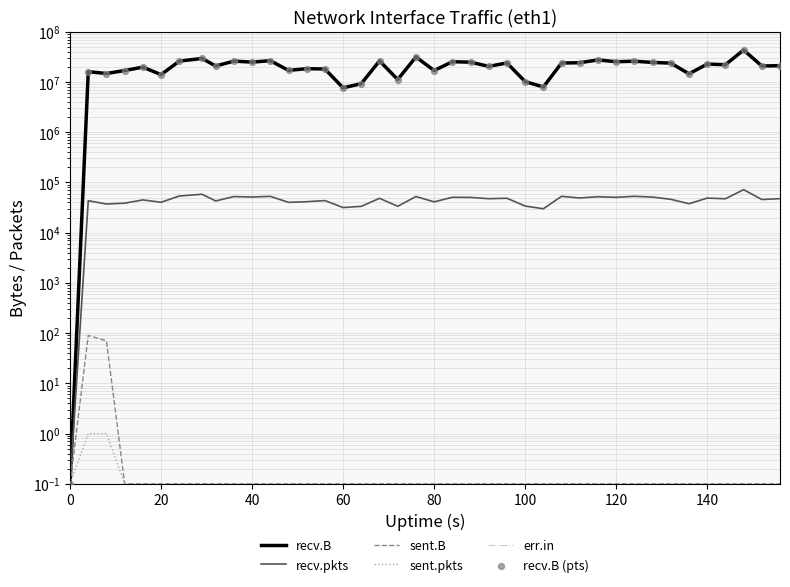

Is the value of recv.pkts at 20 greater than the value of sent.B at 60?

Yes